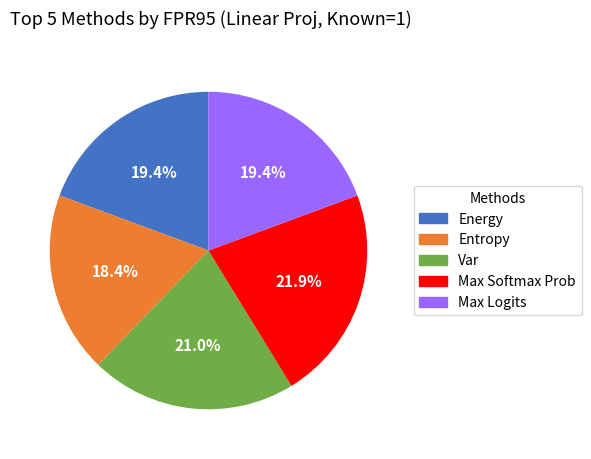

What is the smallest slice in the pie chart?

Entropy